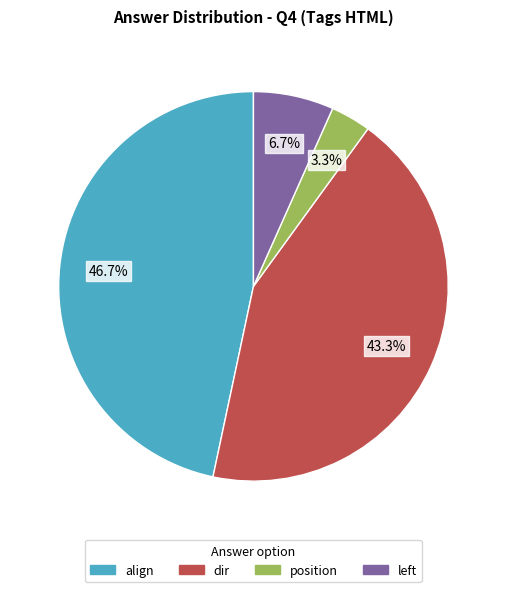

Rank the categories by value from lowest to highest.

position, left, dir, align